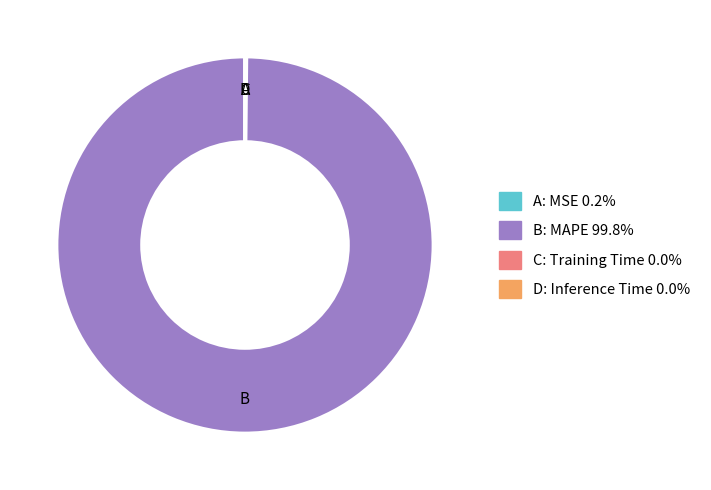

Is there any slice that represents more than half of the pie?

Yes